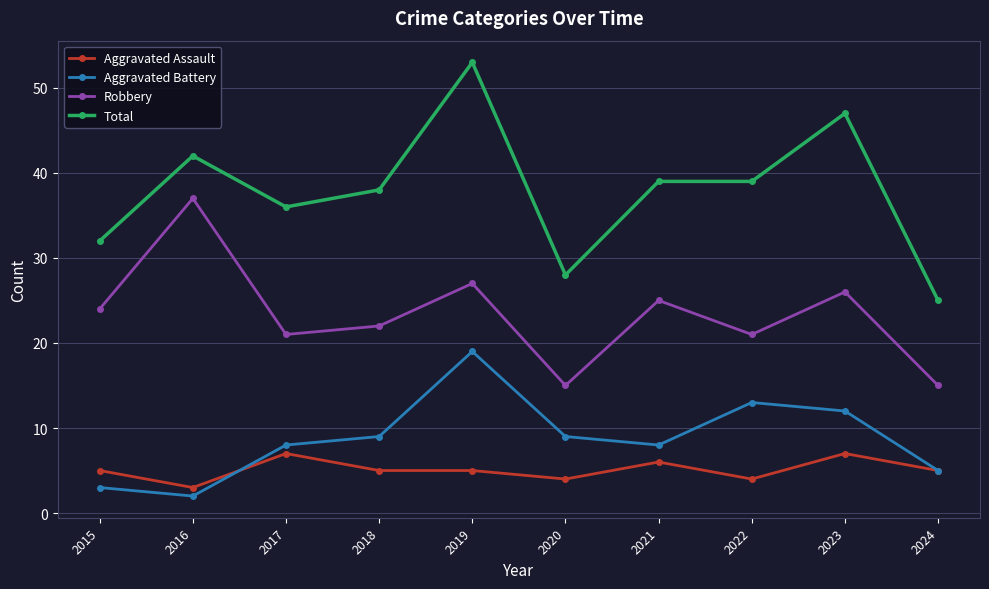

True or false: Total and Aggravated Battery intersect in this chart.

False